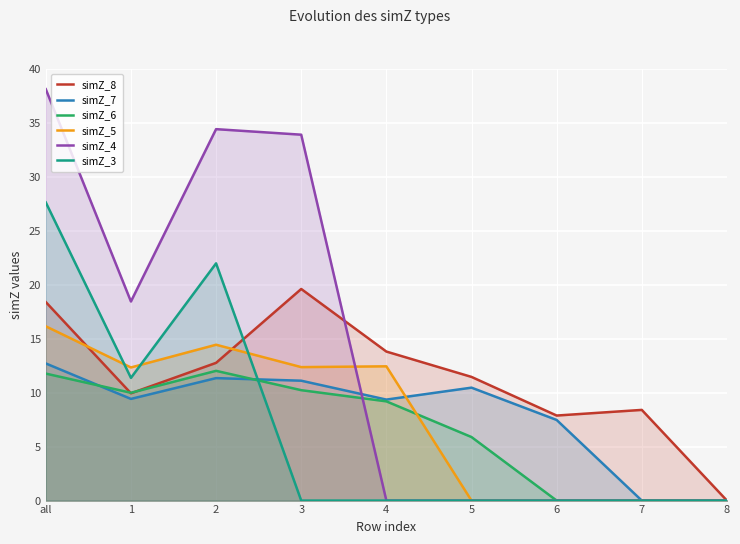

How many interior local peaks does the simZ_3 series have?

1